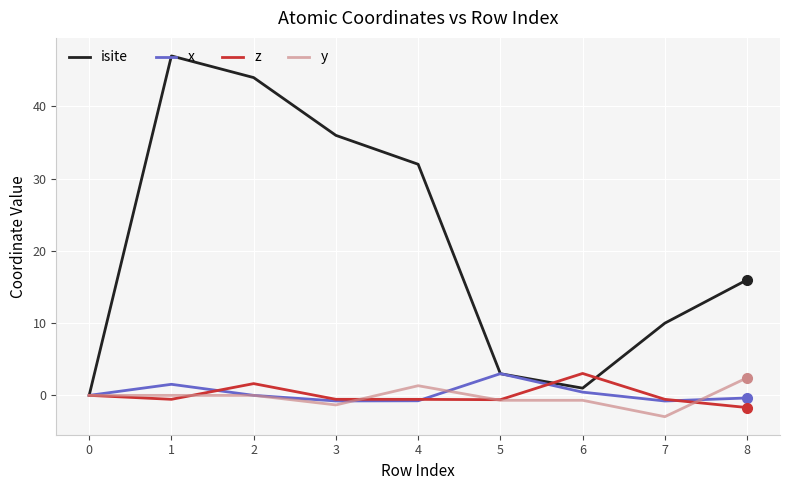

What is the smallest value displayed?

-3.0